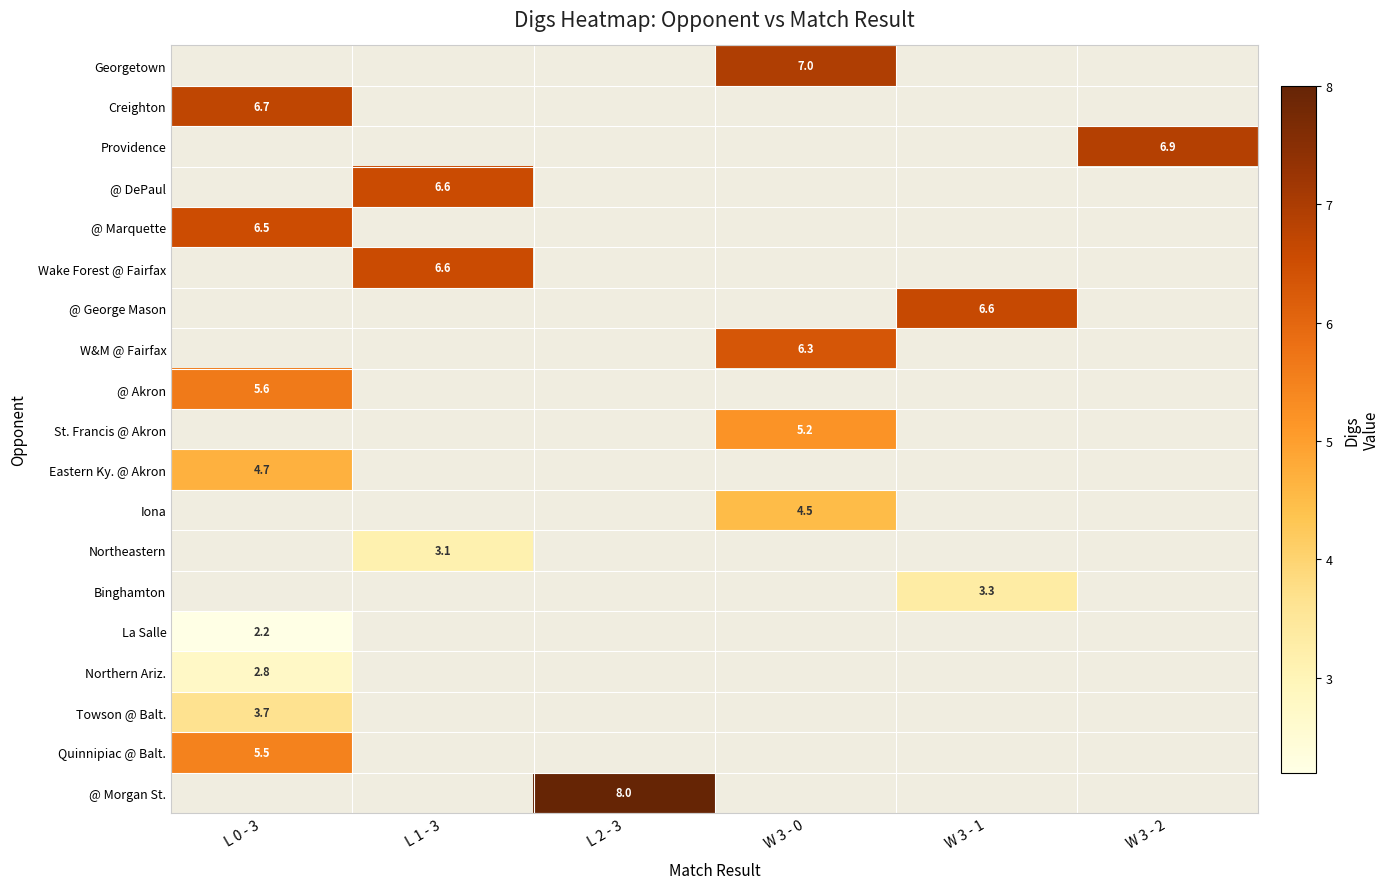

At which category does the chart reach its peak across all series?

L 2 - 3